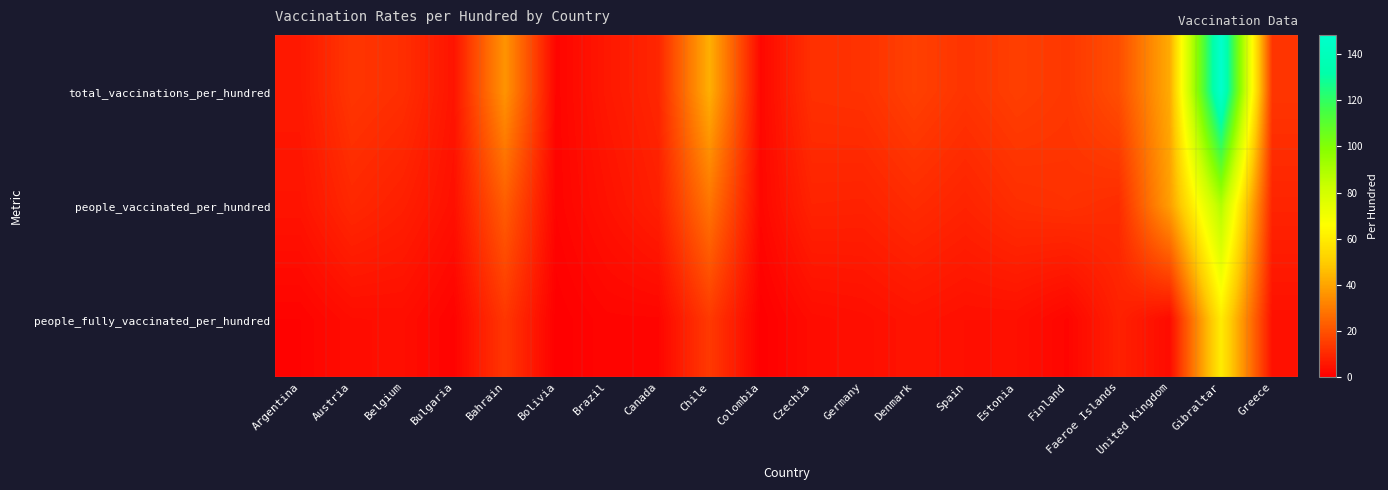

Reading left to right, extract all data points from this chart.

total_vaccinations_per_hundred: Argentina=6.2	Austria=13.2	Belgium=11.4	Bulgaria=5.1	Bahrain=36.1	Bolivia=1.3	Brazil=6.1	Canada=9.4	Chile=42.6	Colombia=2.1	Czechia=11.9	Germany=12.3	Denmark=15.8	Spain=12.8	Estonia=15.4	Finland=13.7	Faeroe Islands=19.1	United Kingdom=41.6	Gibraltar=148.3	Greece=13.2
people_vaccinated_per_hundred: Argentina=5.1	Austria=9.9	Belgium=7.8	Bulgaria=4.2	Bahrain=22.7	Bolivia=1.2	Brazil=4.6	Canada=7.8	Chile=28.4	Colombia=2.0	Czechia=8.7	Germany=8.5	Denmark=10.7	Spain=8.8	Estonia=11.4	Finland=12.1	Faeroe Islands=10.9	United Kingdom=38.7	Gibraltar=88.5	Greece=9.0
people_fully_vaccinated_per_hundred: Argentina=1.1	Austria=3.4	Belgium=3.6	Bulgaria=1.0	Bahrain=13.4	Bolivia=0.1	Brazil=1.6	Canada=1.6	Chile=14.2	Colombia=0.1	Czechia=3.2	Germany=3.8	Denmark=5.1	Spain=4.0	Estonia=4.1	Finland=1.6	Faeroe Islands=8.2	United Kingdom=3.0	Gibraltar=59.8	Greece=4.2